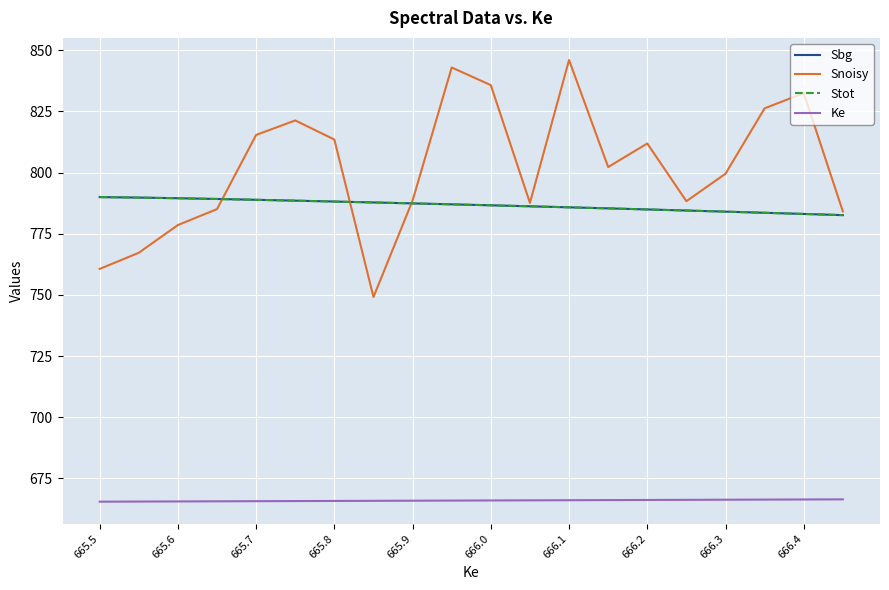

Is this an area chart (filled region under the line)?

No